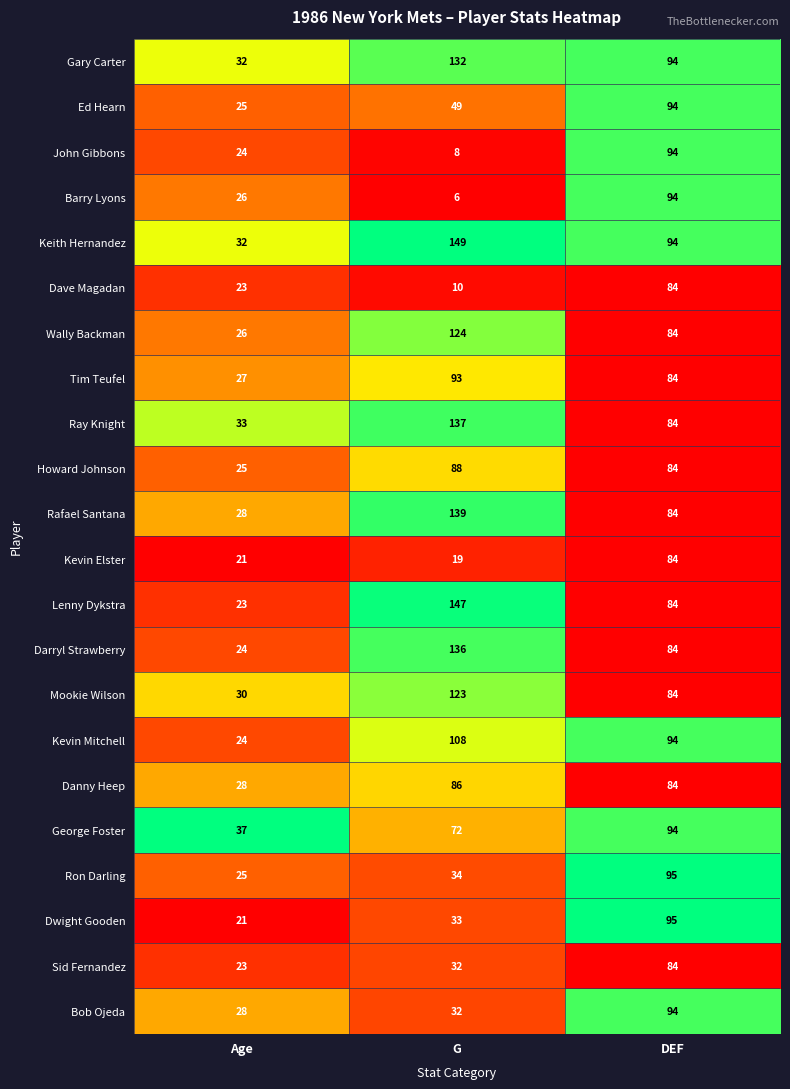

What is the total value across all series at Age?

585